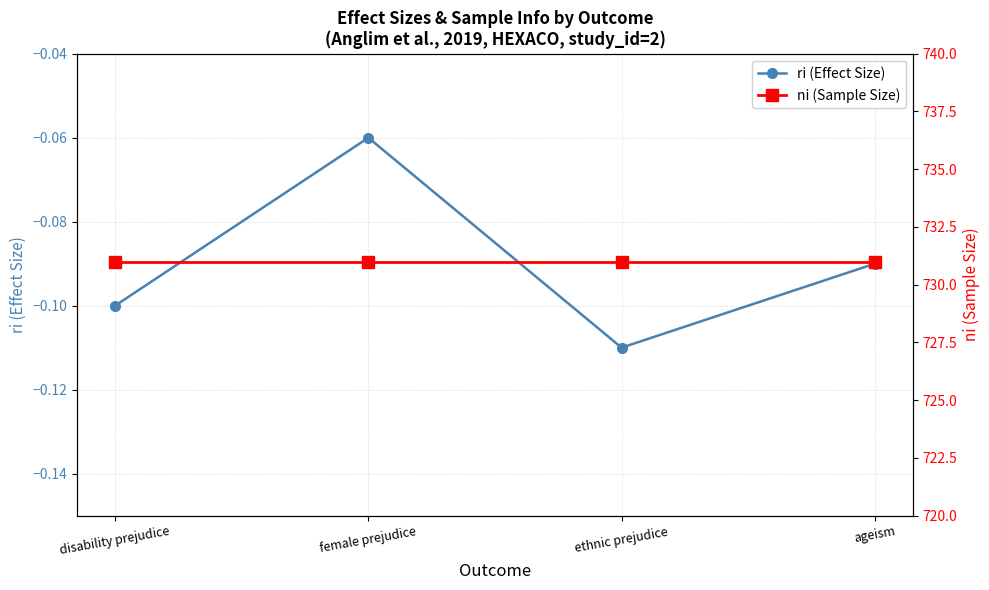

True or false: ni (Sample Size) has more than 1 interior local peaks.

False